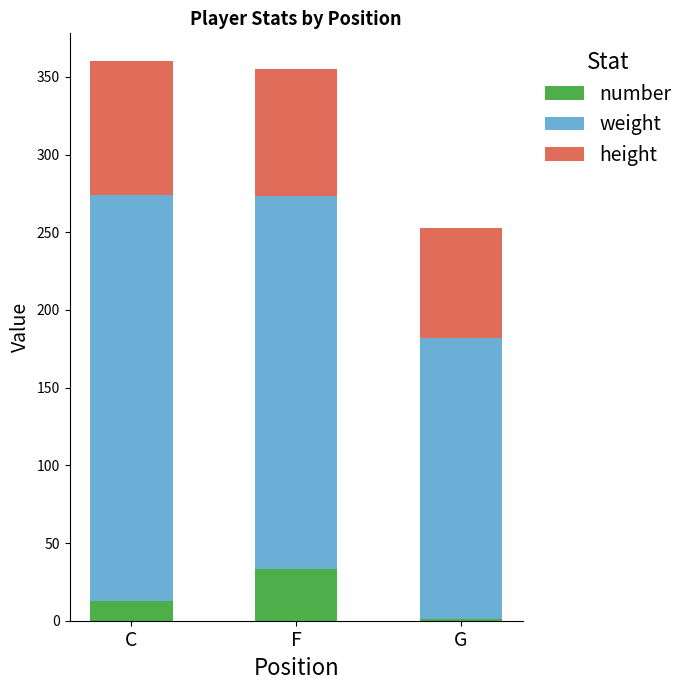

Which category has the highest value in the number series?

F